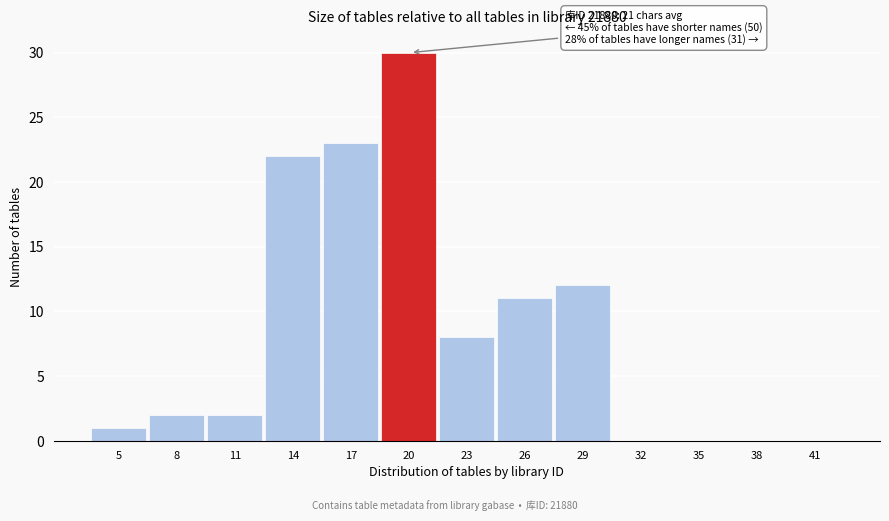

Reading left to right, list all the values displayed in this chart.

5=1	8=2	11=2	14=22	17=23	20=30	23=8	26=11	29=12	32=0	35=0	38=0	41=0